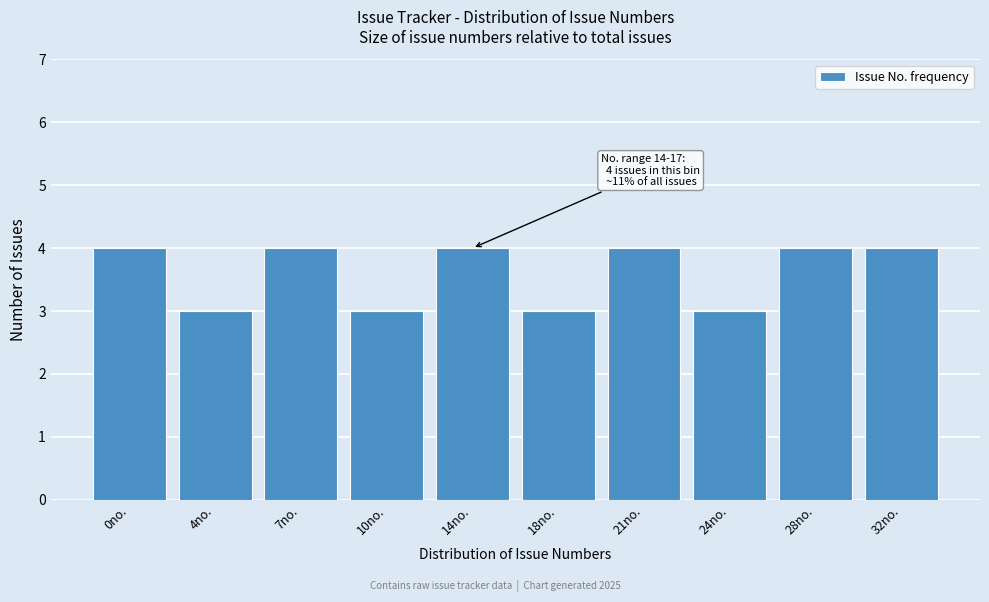

Reading left to right, transcribe all the data shown in this chart.

0no.=4	4no.=3	7no.=4	10no.=3	14no.=4	18no.=3	21no.=4	24no.=3	28no.=4	32no.=4